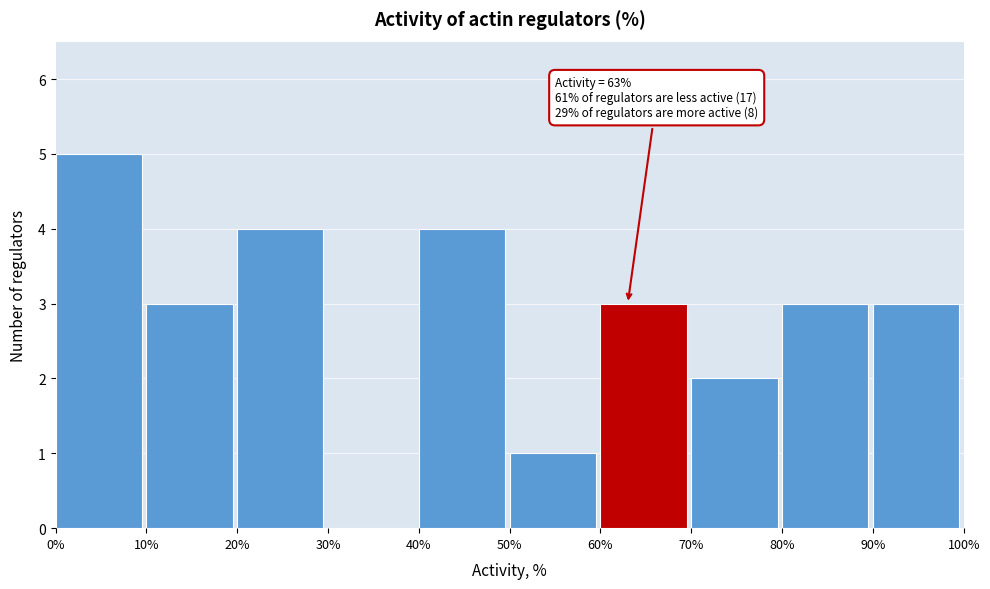

Which range on the x-axis has the tallest bar?

0% to 10%